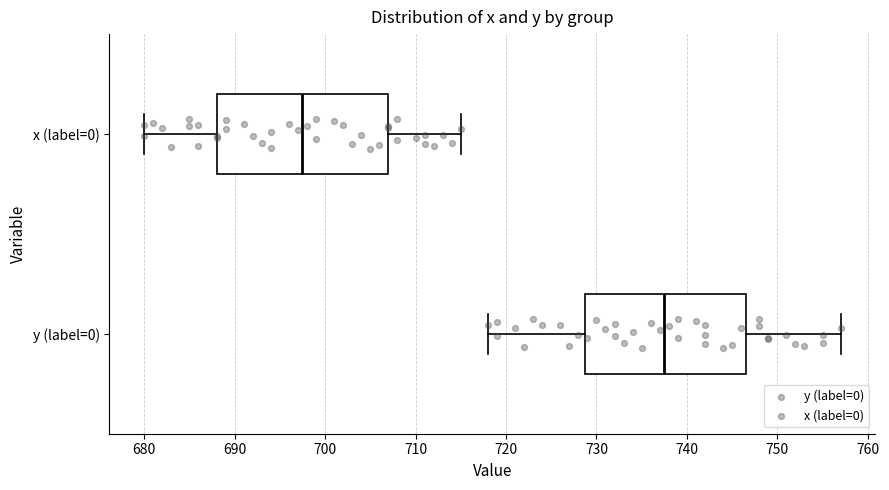

Reading bottom to top, transcribe this box plot: for each box, give where its median line is, the range the box spans, and where its two whiskers end, as read against the x-axis. The values are not printed on the chart, so give them approximately, as read against the axis.

y (label=0): median 738, box 729 to 747, whiskers 718 to 757
x (label=0): median 698, box 688 to 707, whiskers 680 to 715